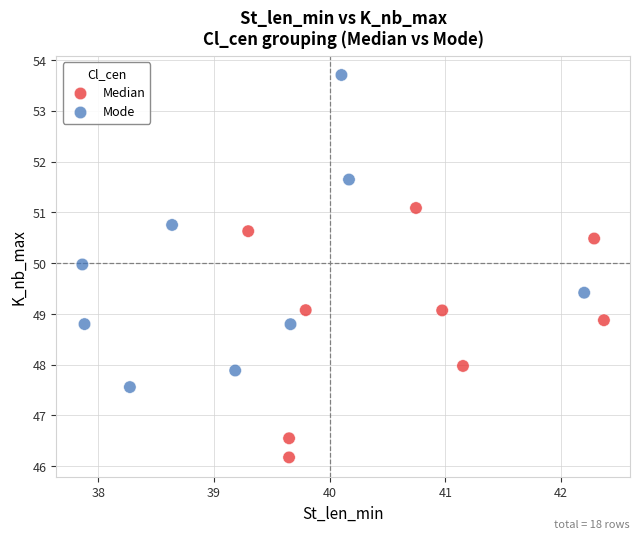

Which series has the widest spread of Y values?

Mode